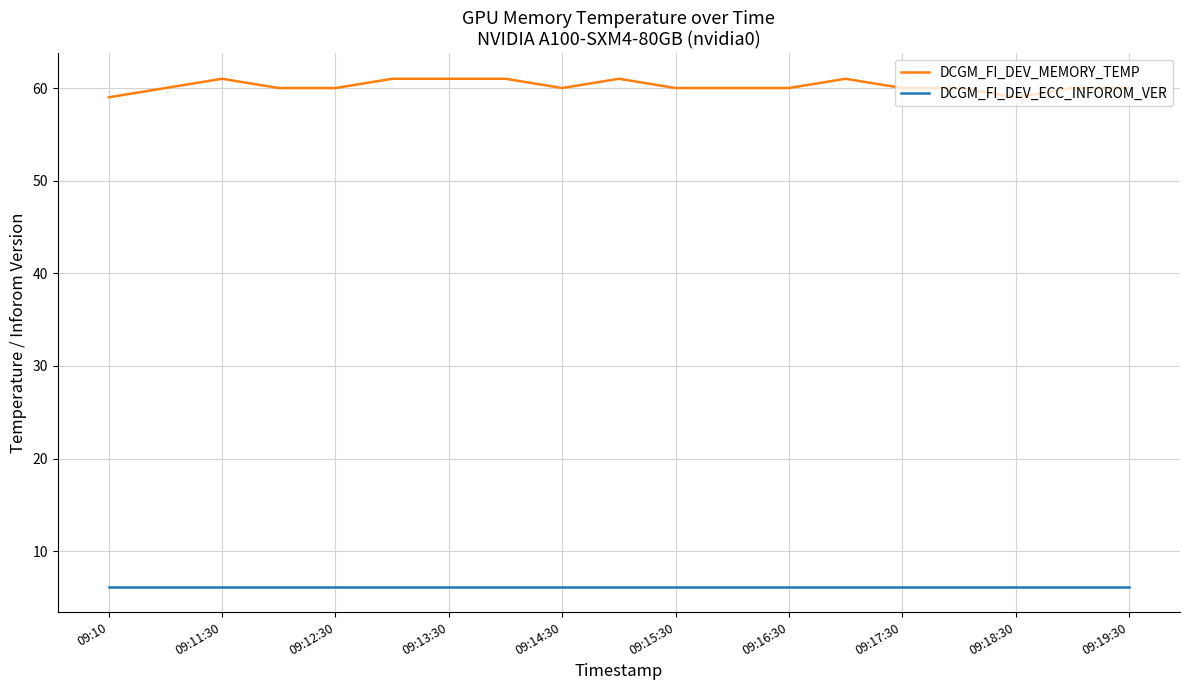

What is the difference between the maximum and minimum values in the DCGM_FI_DEV_MEMORY_TEMP series?

2.0